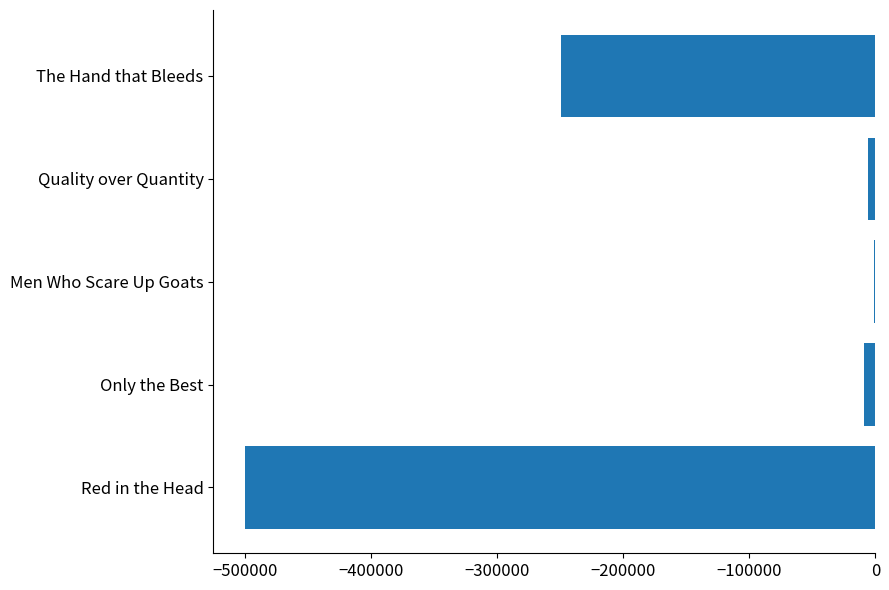

How many distinct data groups are displayed?

1